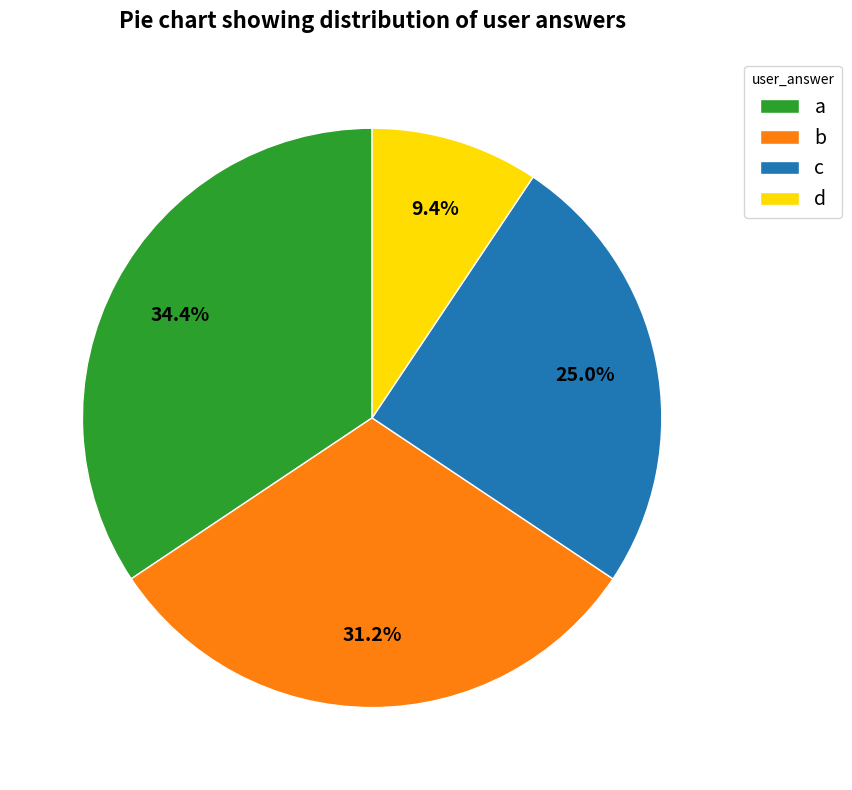

Is there any slice that represents more than half of the pie?

No